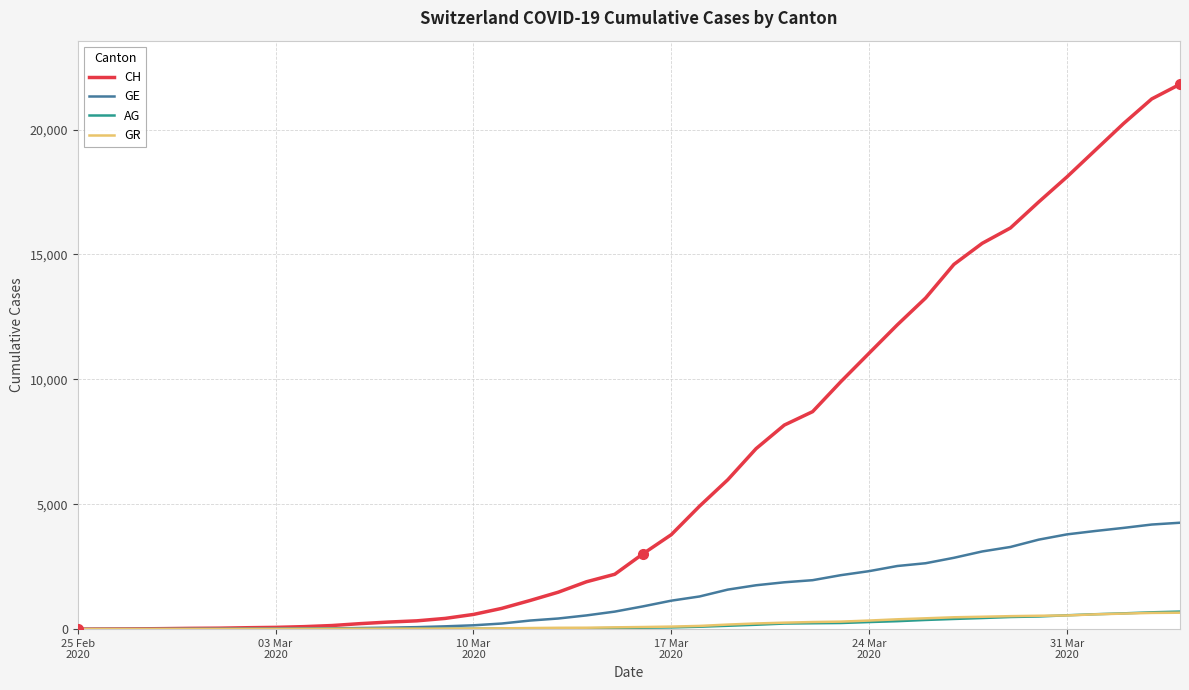

Which series has the largest total across all categories?

CH